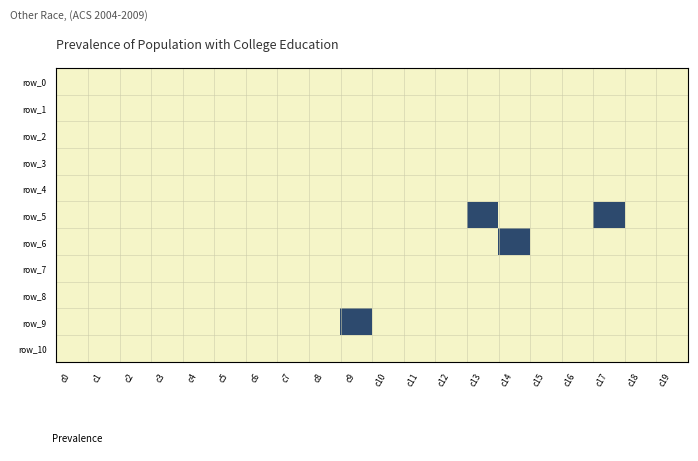

Which series changed the most between c11 and c16?

row_0